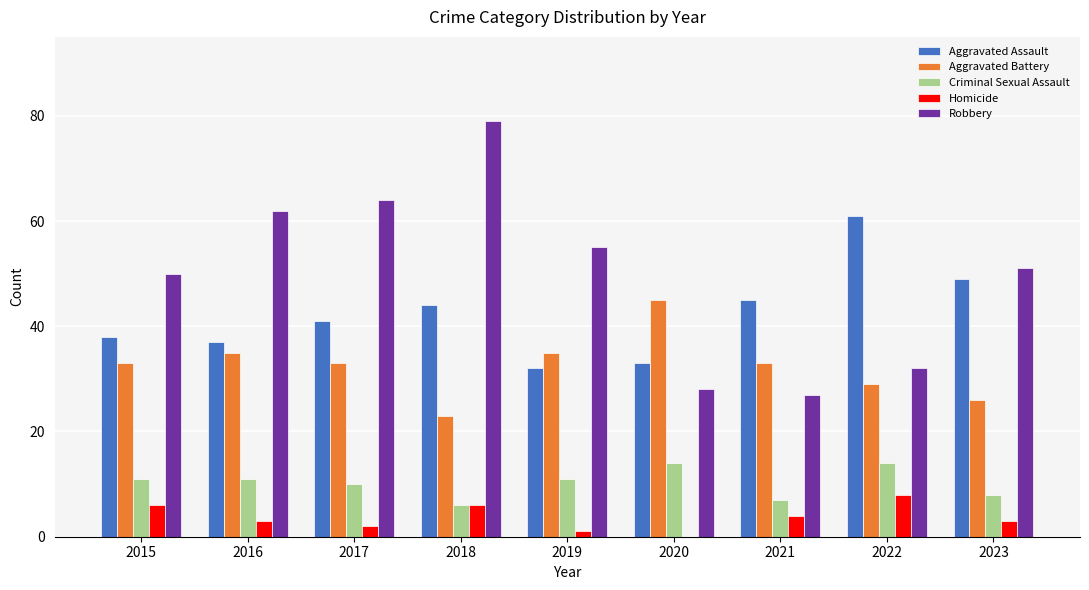

How many categories are shown in the chart?

9